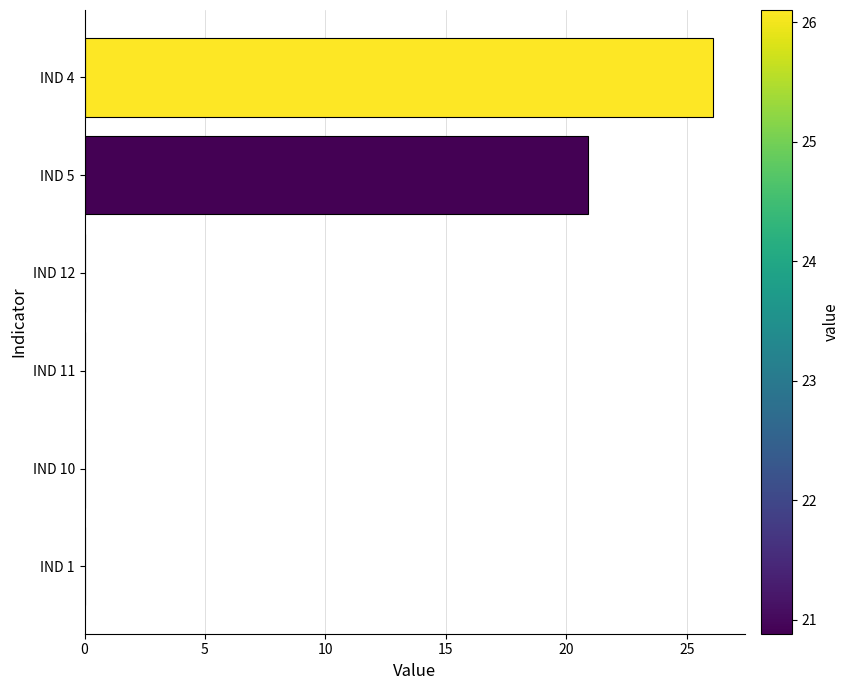

Which label corresponds to the largest value in the chart?

IND 4